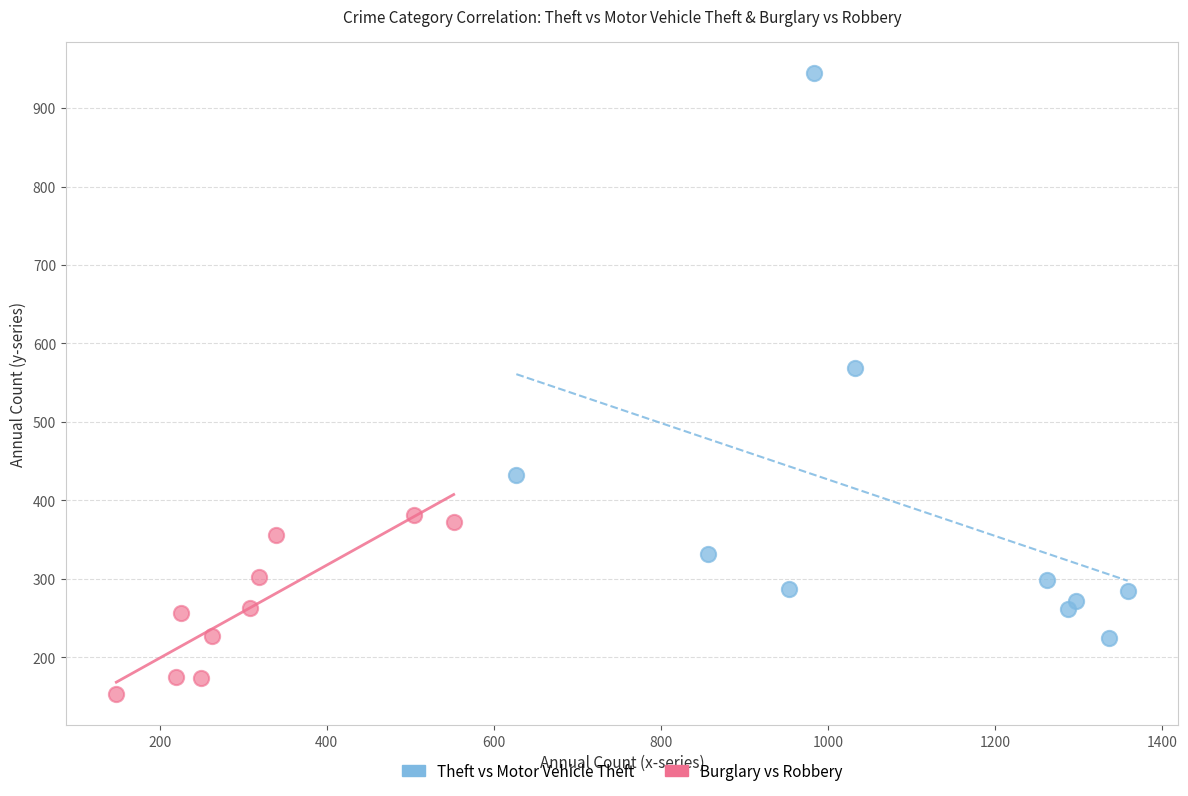

Which series has the largest Y range (max minus min)?

Theft vs Motor Vehicle Theft